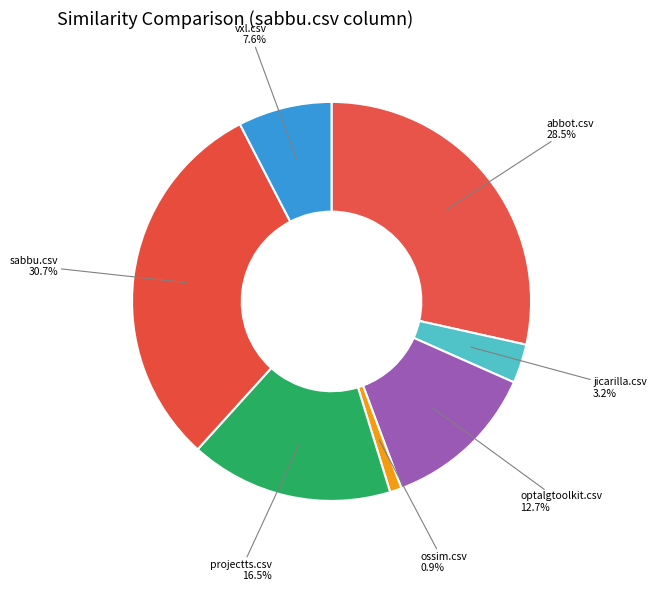

Count the number of slices in the pie.

7